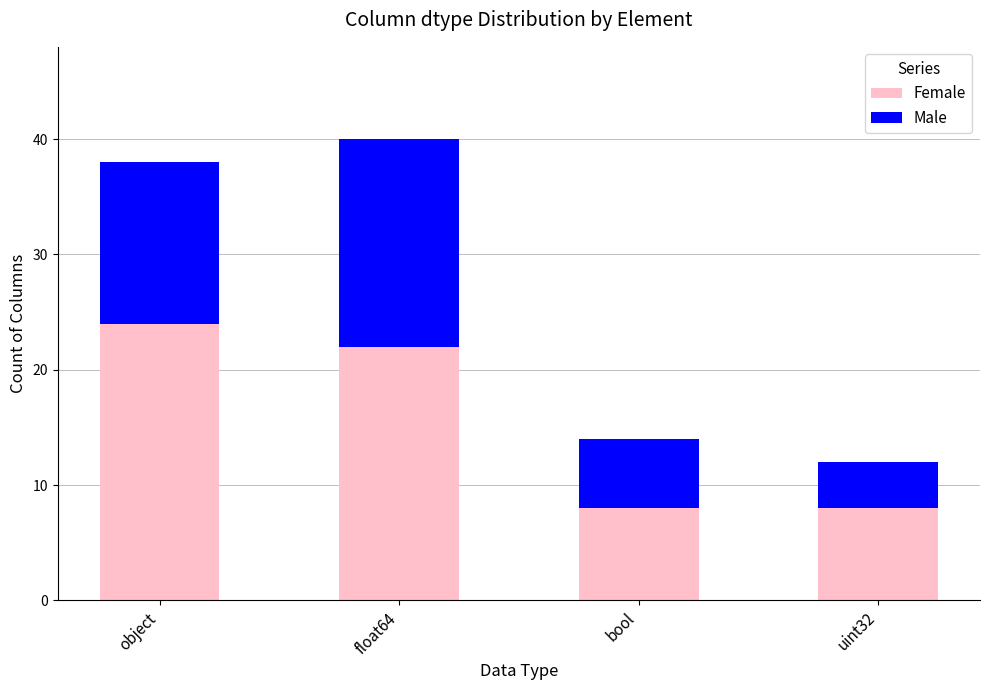

What is the maximum value for Female?

24